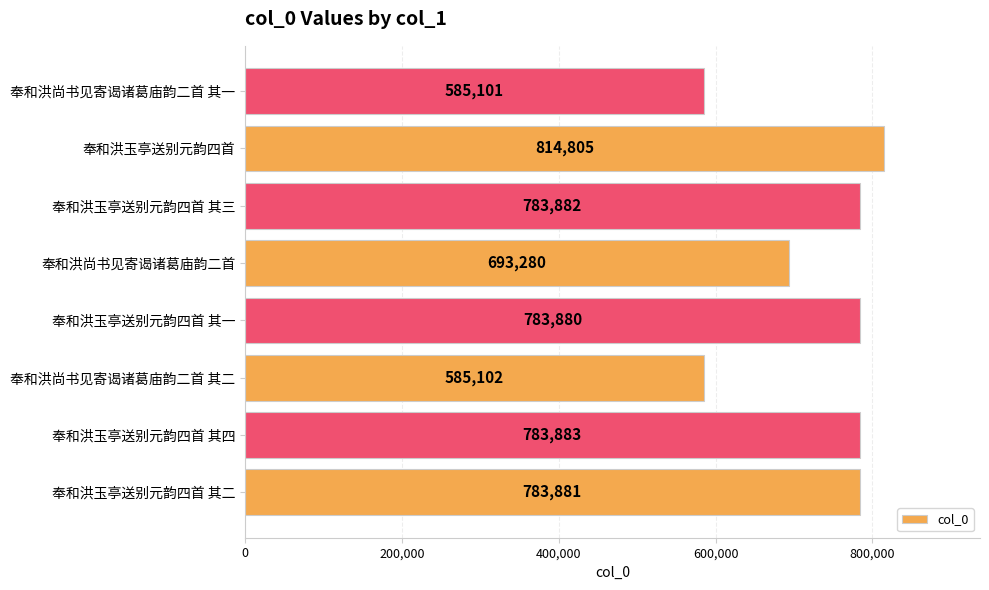

Reading bottom to top, extract all data points from this chart.

奉和洪玉亭送别元韵四首 其二=783881	奉和洪玉亭送别元韵四首 其四=783883	奉和洪尚书见寄谒诸葛庙韵二首 其二=585102	奉和洪玉亭送别元韵四首 其一=783880	奉和洪尚书见寄谒诸葛庙韵二首=693280	奉和洪玉亭送别元韵四首 其三=783882	奉和洪玉亭送别元韵四首=814805	奉和洪尚书见寄谒诸葛庙韵二首 其一=585101